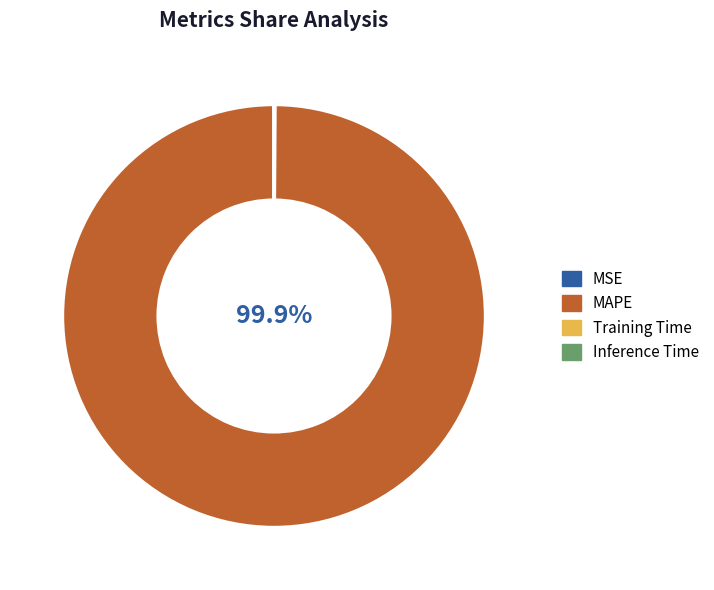

Which slice is the largest?

MAPE